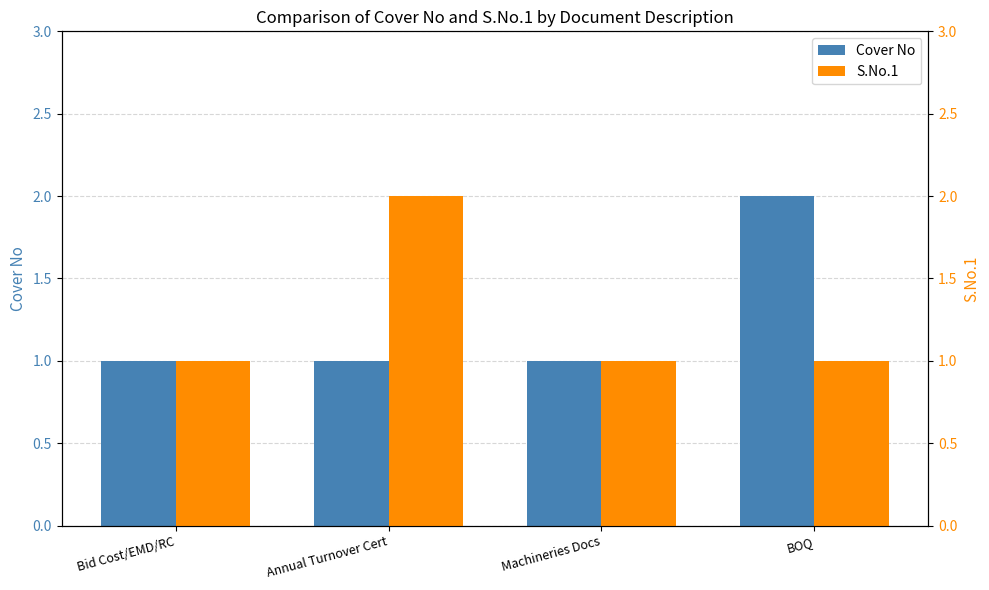

What position from the left is Machineries Docs?

3